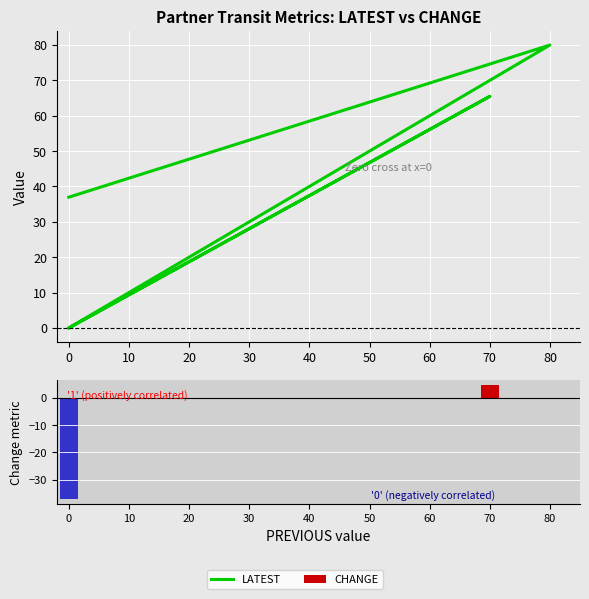

Count the number of data series in this chart.

2